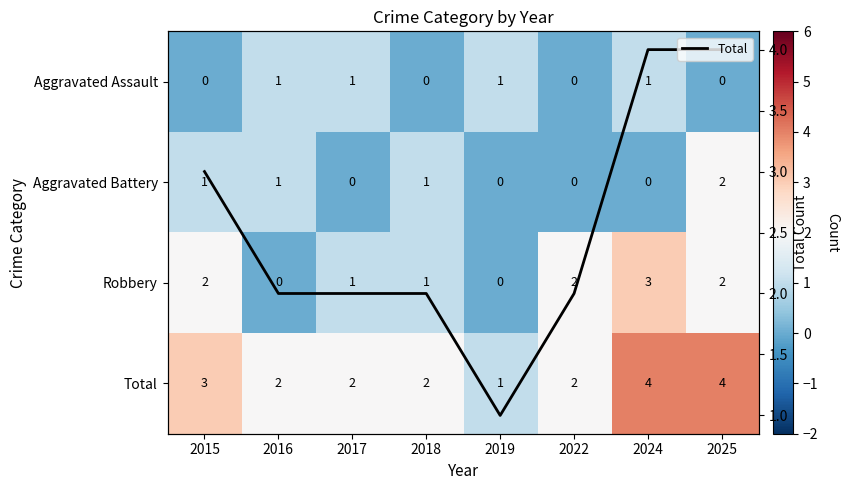

Count the number of categories in the chart.

8